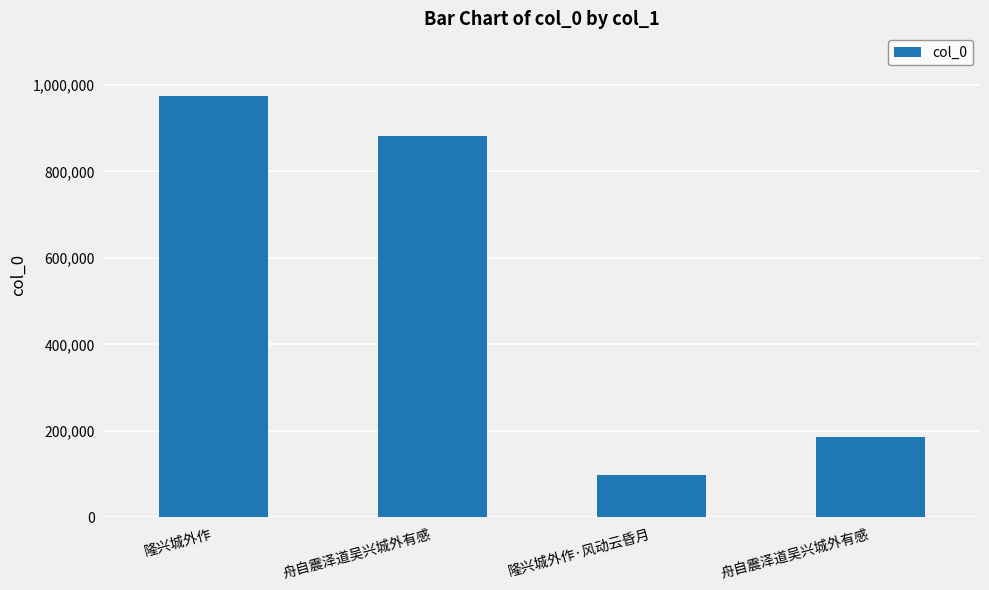

Are the bars horizontal?

No